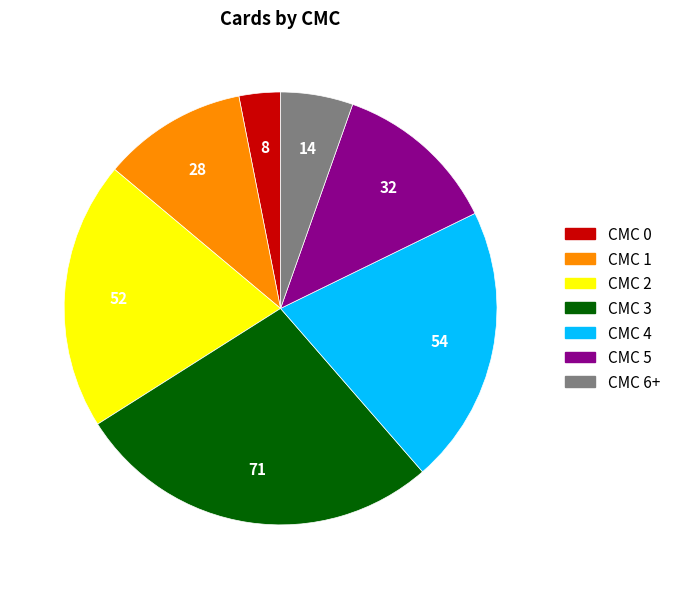

Is there any slice that represents more than half of the pie?

No